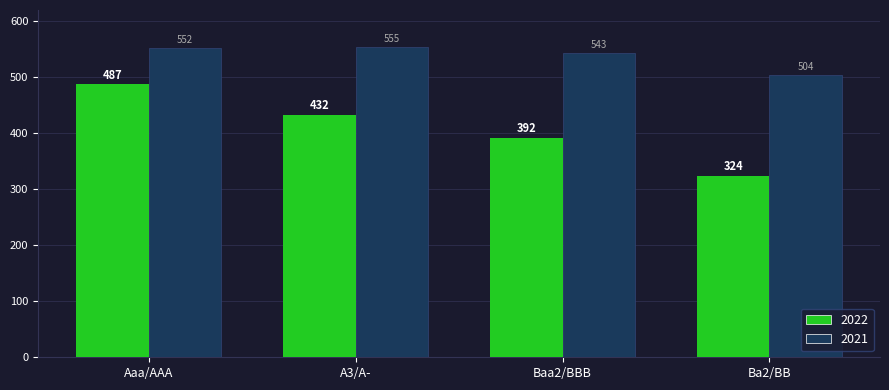

How many values in the 2022 series exceed 432?

2